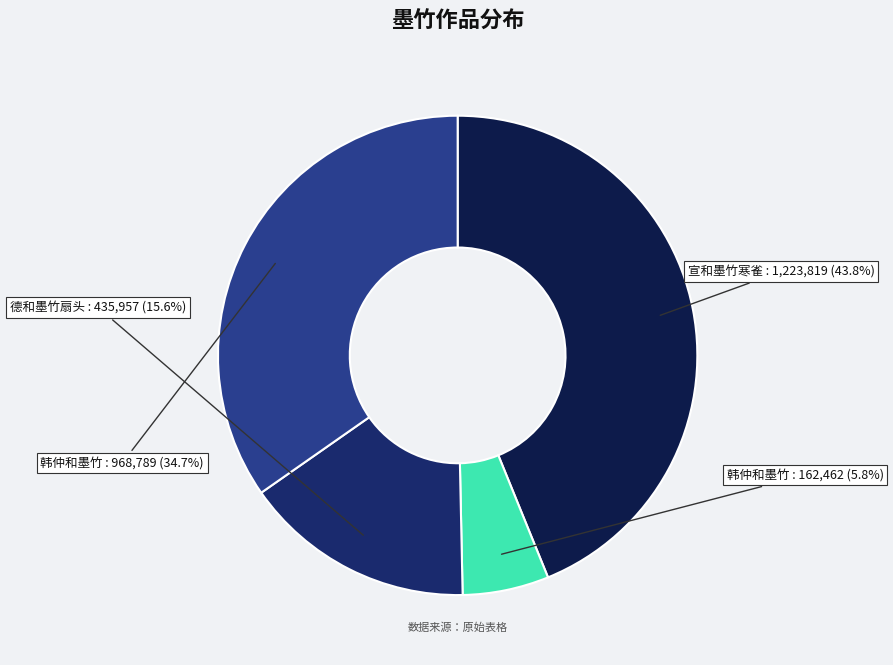

Is there a majority slice in this chart?

No